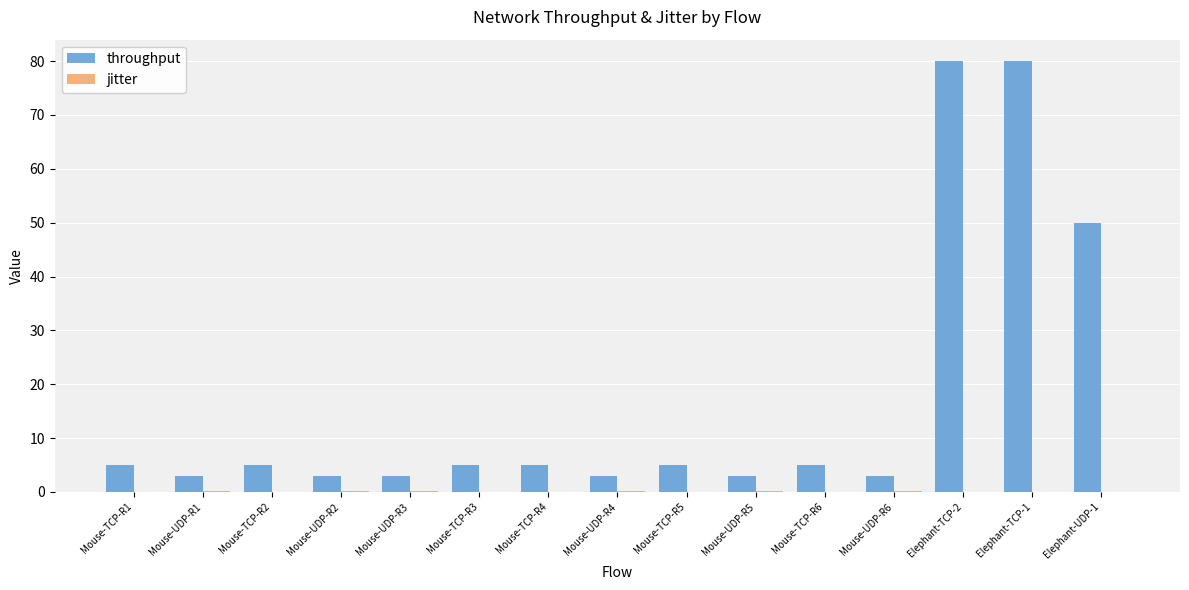

Reading right to left, what are all the values shown in this chart?

throughput: Elephant-UDP-1=50.0	Elephant-TCP-1=80.0	Elephant-TCP-2=80.0	Mouse-UDP-R6=3.0	Mouse-TCP-R6=5.0	Mouse-UDP-R5=3.0	Mouse-TCP-R5=5.0	Mouse-UDP-R4=3.0	Mouse-TCP-R4=5.0	Mouse-TCP-R3=5.0	Mouse-UDP-R3=3.0	Mouse-UDP-R2=3.0	Mouse-TCP-R2=5.0	Mouse-UDP-R1=3.0	Mouse-TCP-R1=5.0
jitter: Elephant-UDP-1=0.0	Elephant-TCP-1=0.0	Elephant-TCP-2=0.0	Mouse-UDP-R6=0.2	Mouse-TCP-R6=0.0	Mouse-UDP-R5=0.2	Mouse-TCP-R5=0.0	Mouse-UDP-R4=0.1	Mouse-TCP-R4=0.0	Mouse-TCP-R3=0.0	Mouse-UDP-R3=0.3	Mouse-UDP-R2=0.2	Mouse-TCP-R2=0.0	Mouse-UDP-R1=0.1	Mouse-TCP-R1=0.0